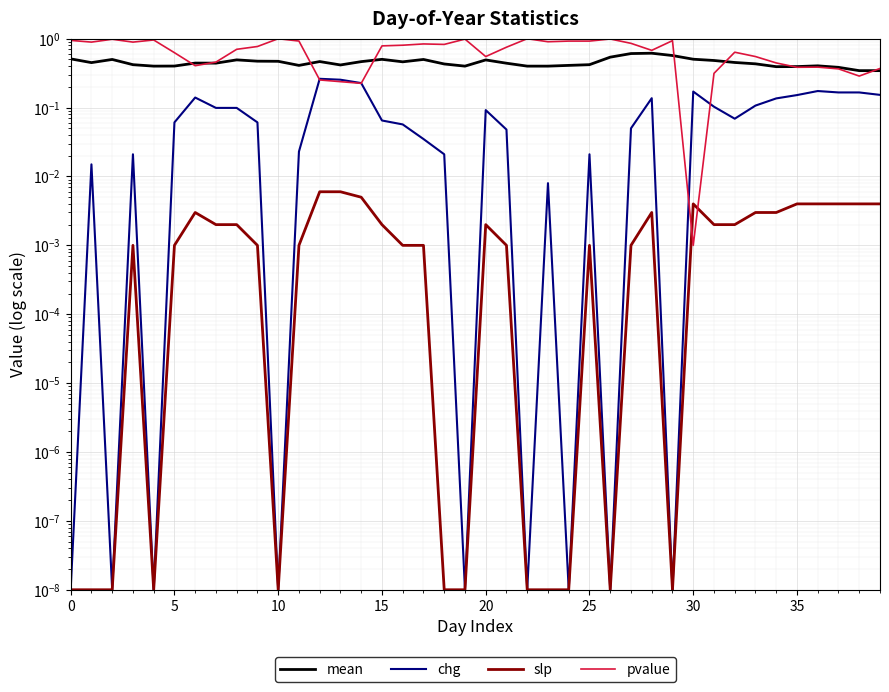

Which series has the largest total across all categories?

pvalue